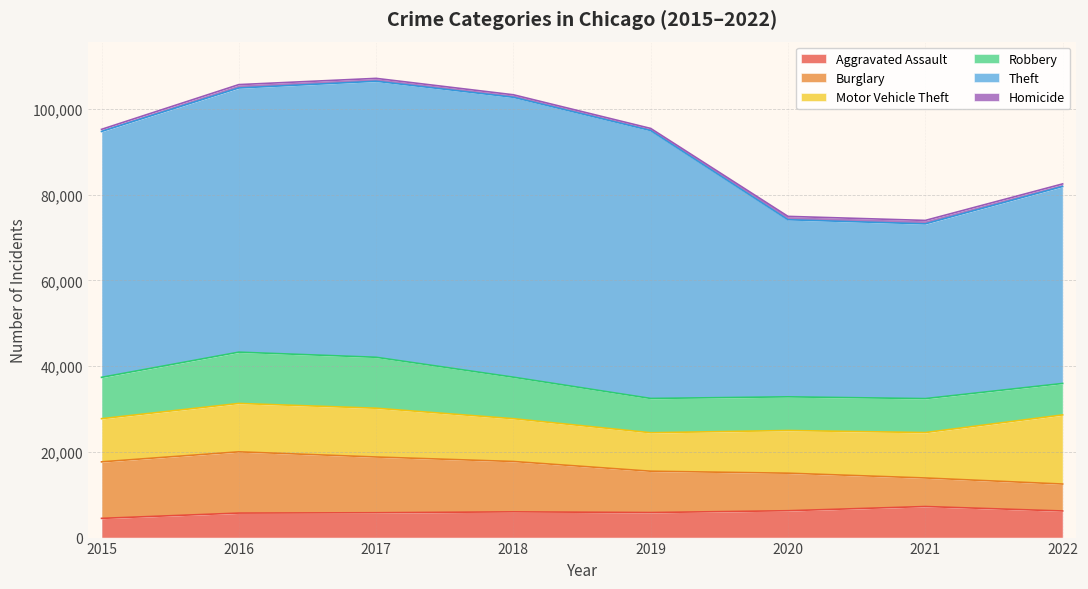

At which category is the sum across all series the highest?

2017